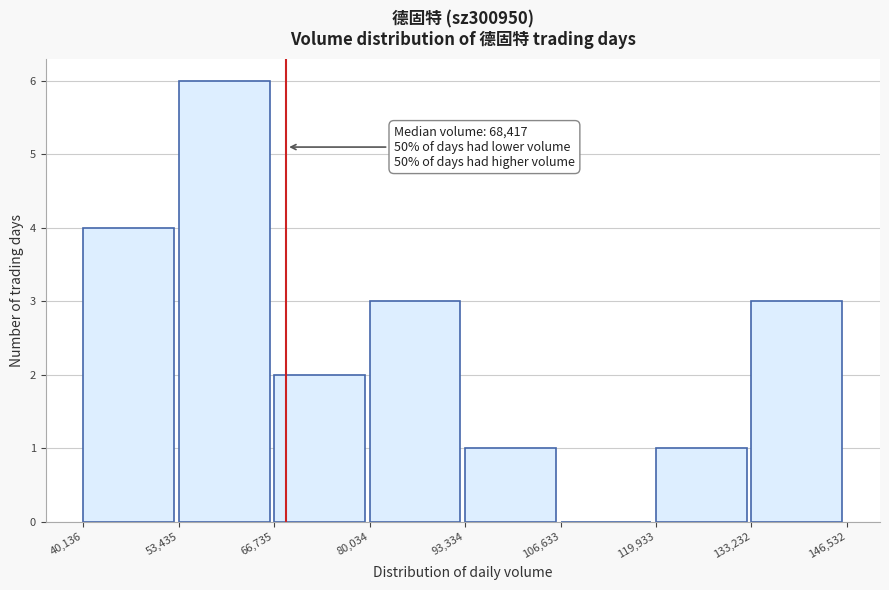

Which range on the x-axis has the tallest bar?

53,435 to 66,735